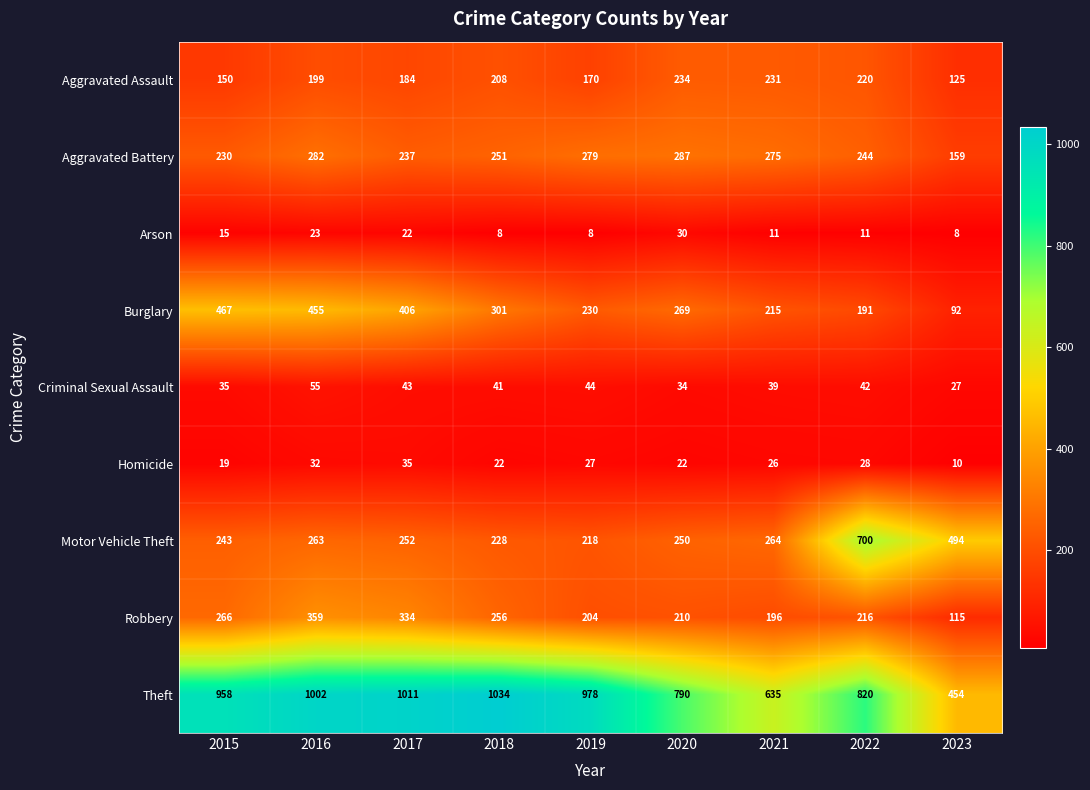

What is the maximum value shown in the chart?

1034